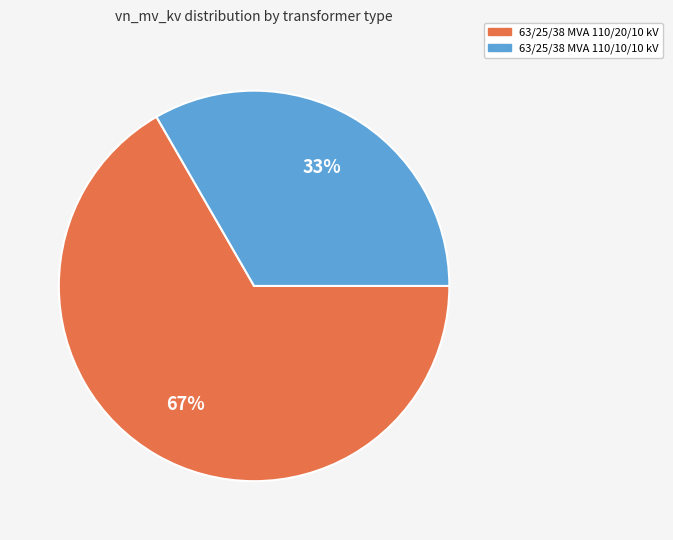

Does any single category account for the majority?

Yes